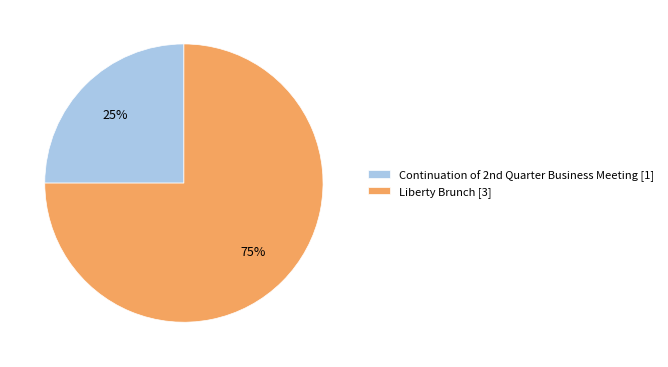

Which slice is the smallest?

Continuation of 2nd Quarter Business Meeting